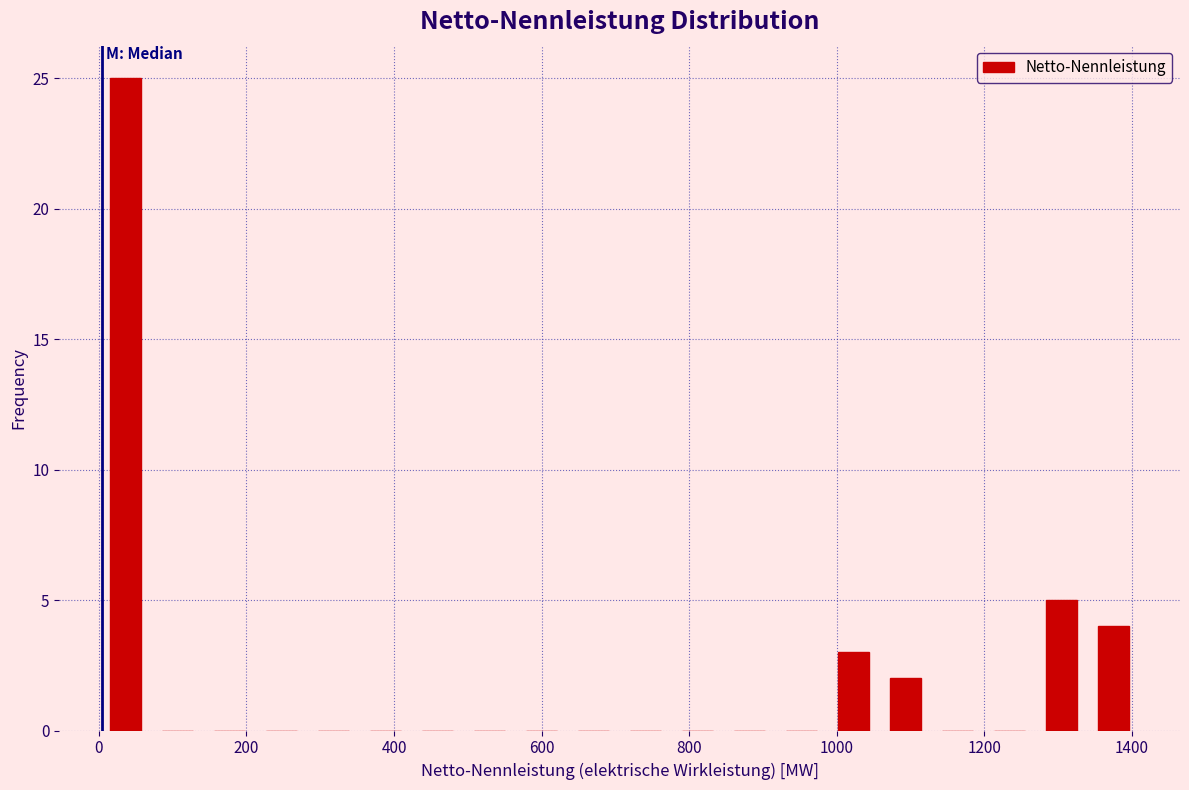

Around what value on the x-axis is the tallest bar? Give the approximate position of its centre, as read against the axis.

40